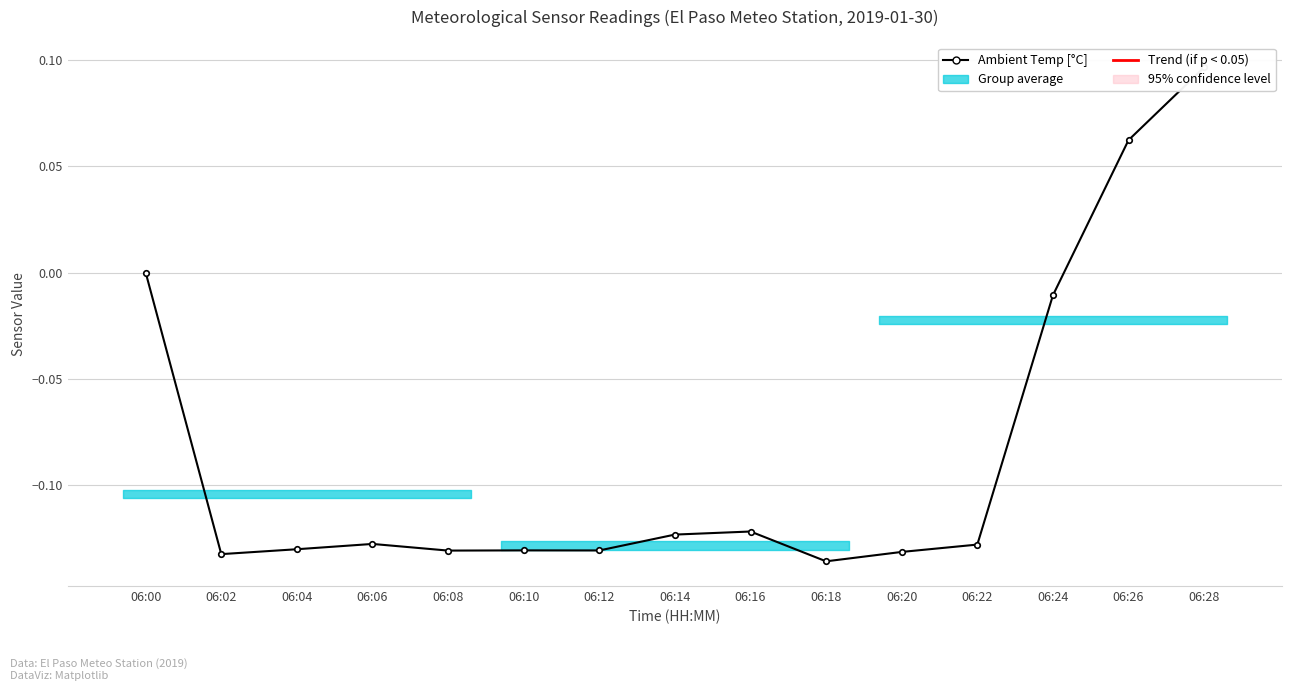

Is this an area chart (filled region under the line)?

No